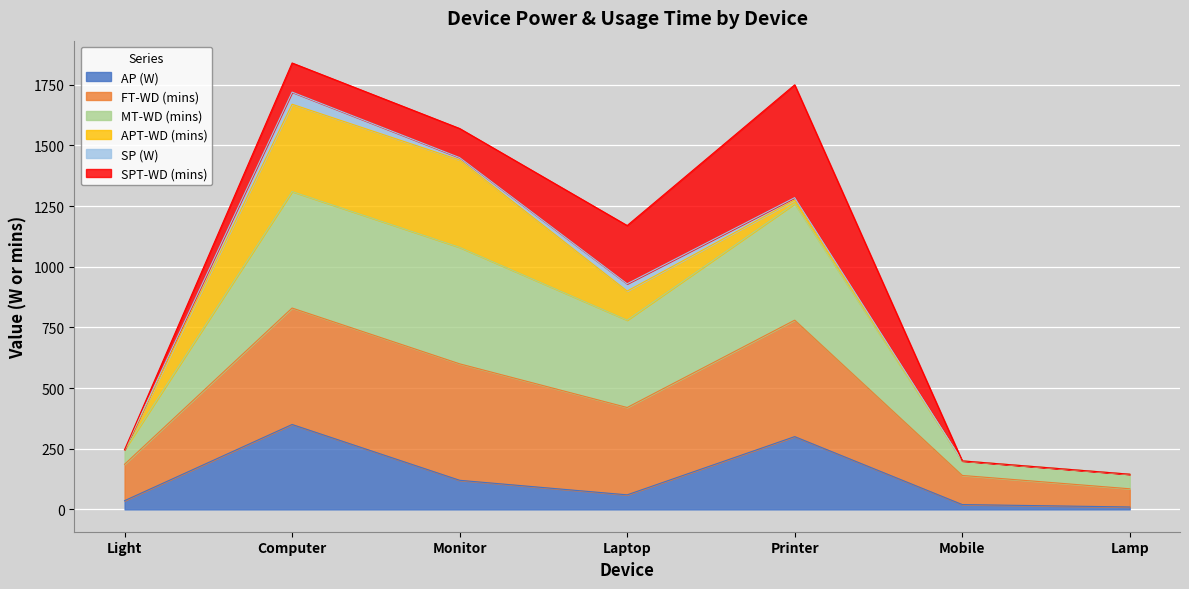

What is the highest value of the AP (W) series?

350